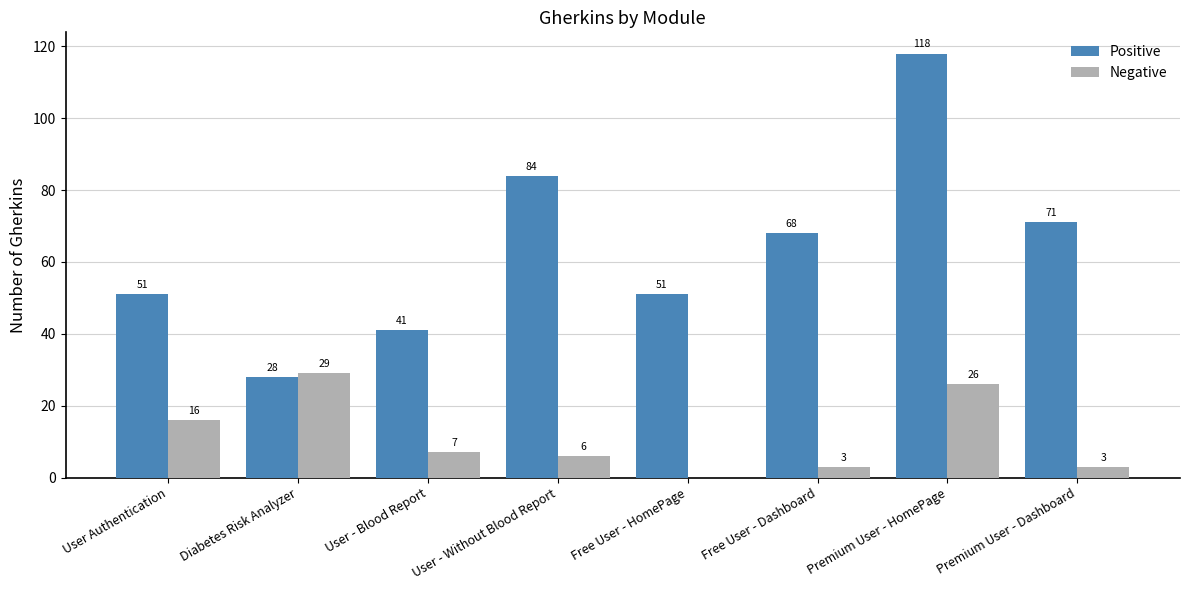

Where does the Positive series first go above 68?

User - Without Blood Report